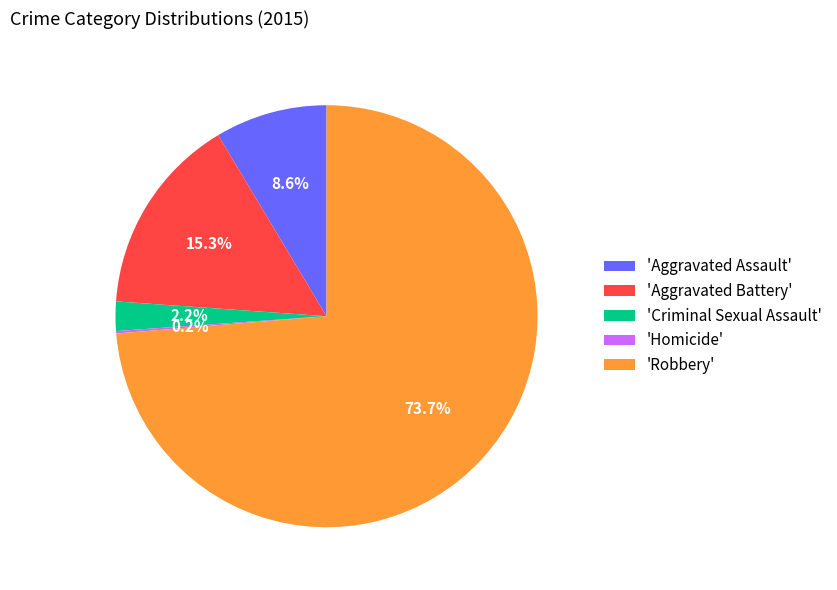

How much of the chart is everything except 'Aggravated Assault'?

91.4%